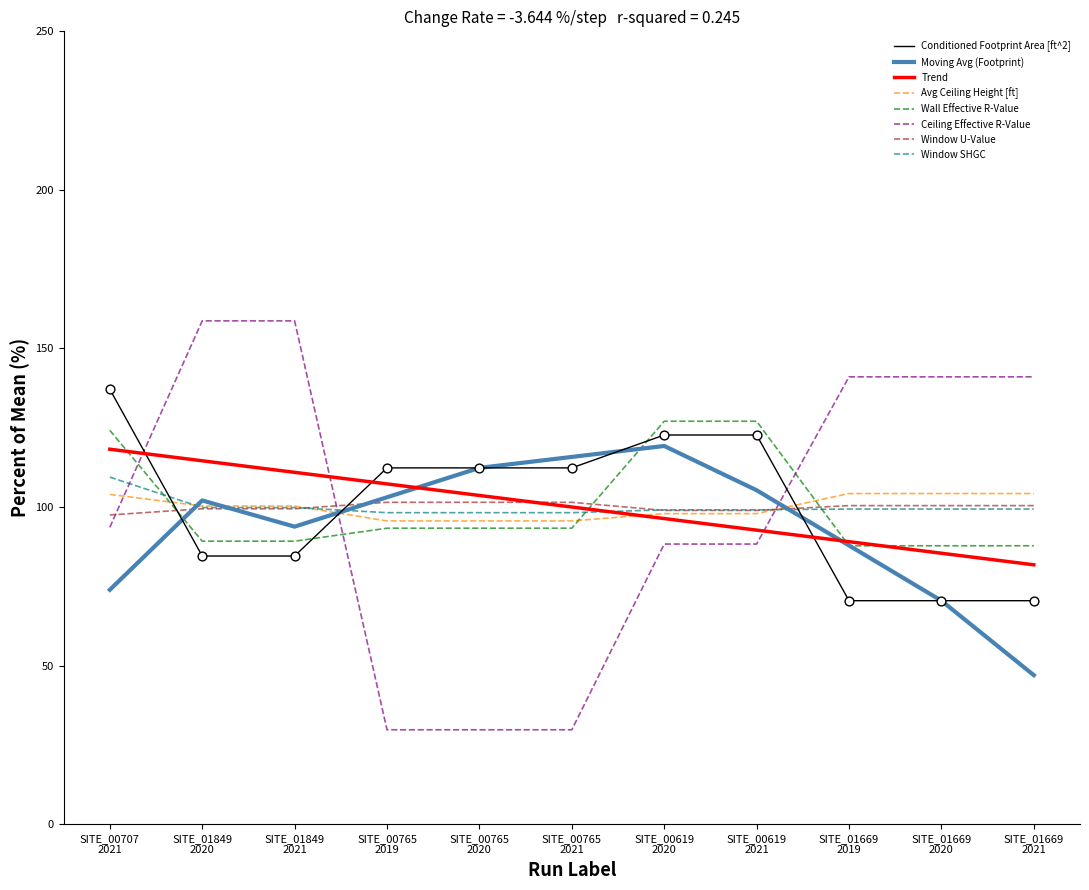

Which series has the widest spread of values?

Ceiling Effective R-Value